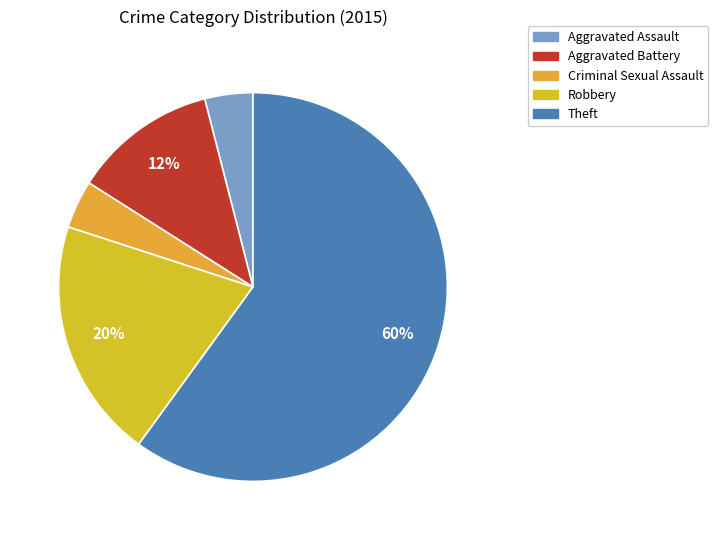

Approximately how many times larger is the value at Aggravated Battery compared to Robbery?

0.6